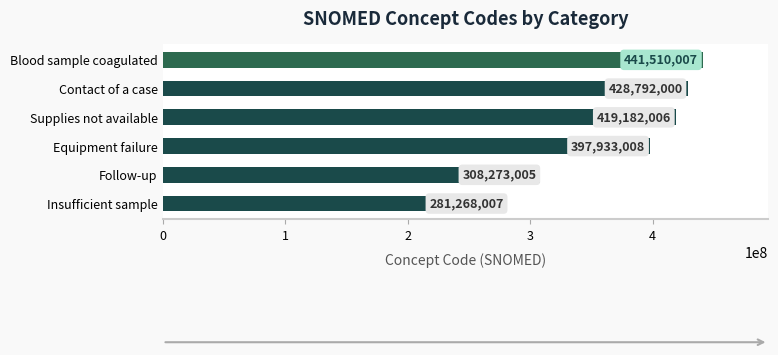

Which label corresponds to the smallest value in the chart?

Insufficient sample